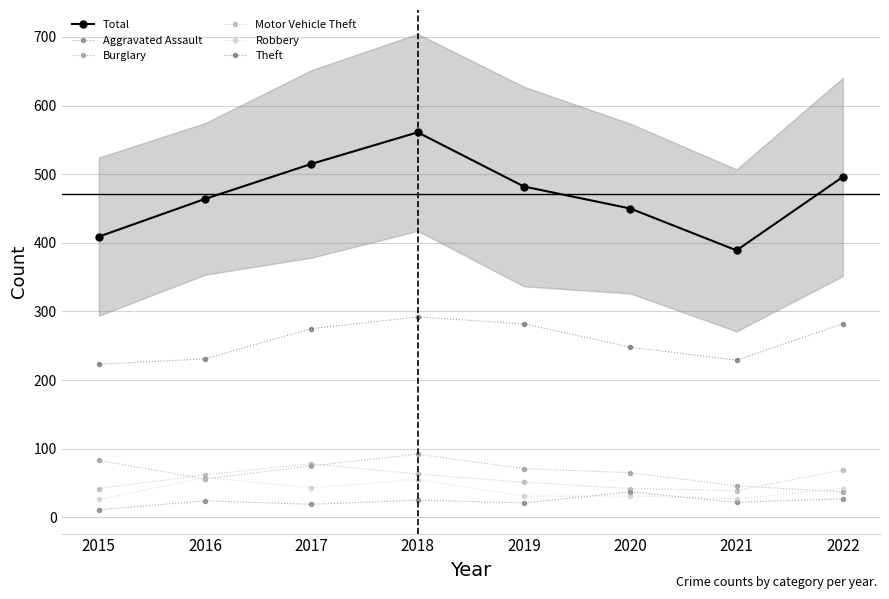

True or false: Robbery has a value of 55 at 2018.

True